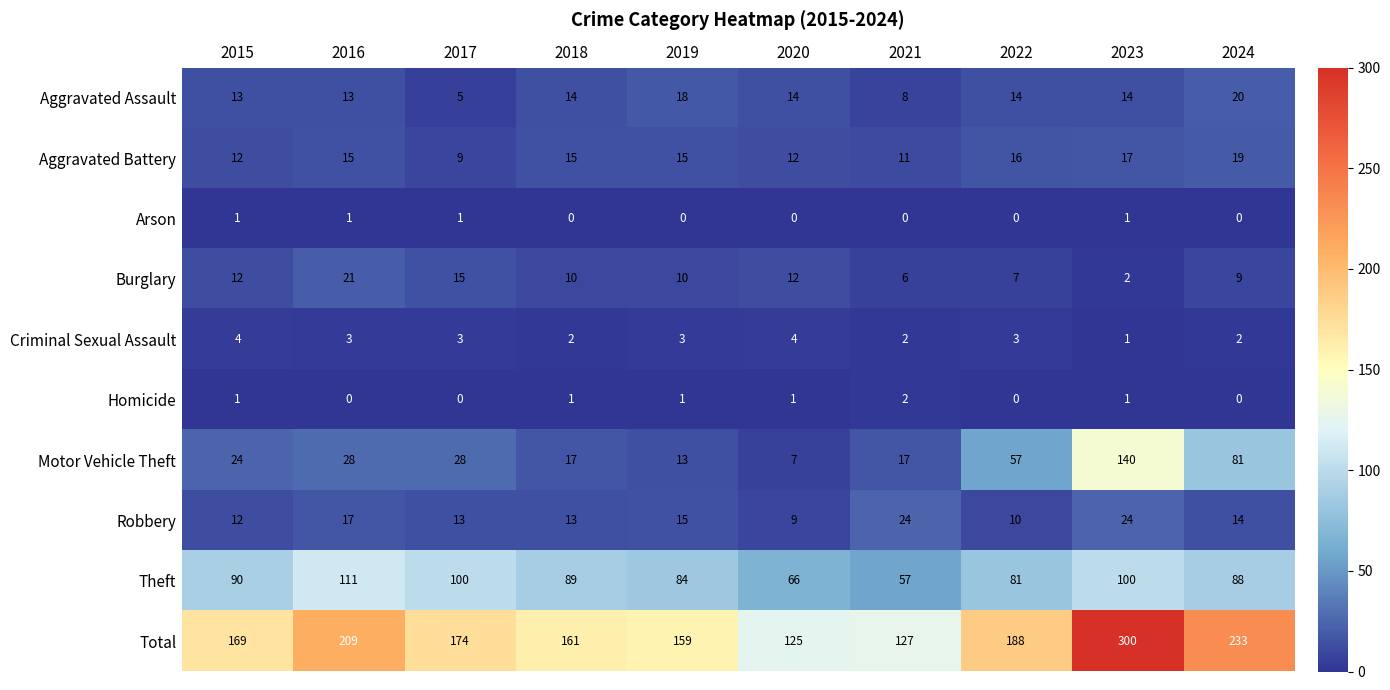

The Theft series shows 88 at 2020. True or false?

False